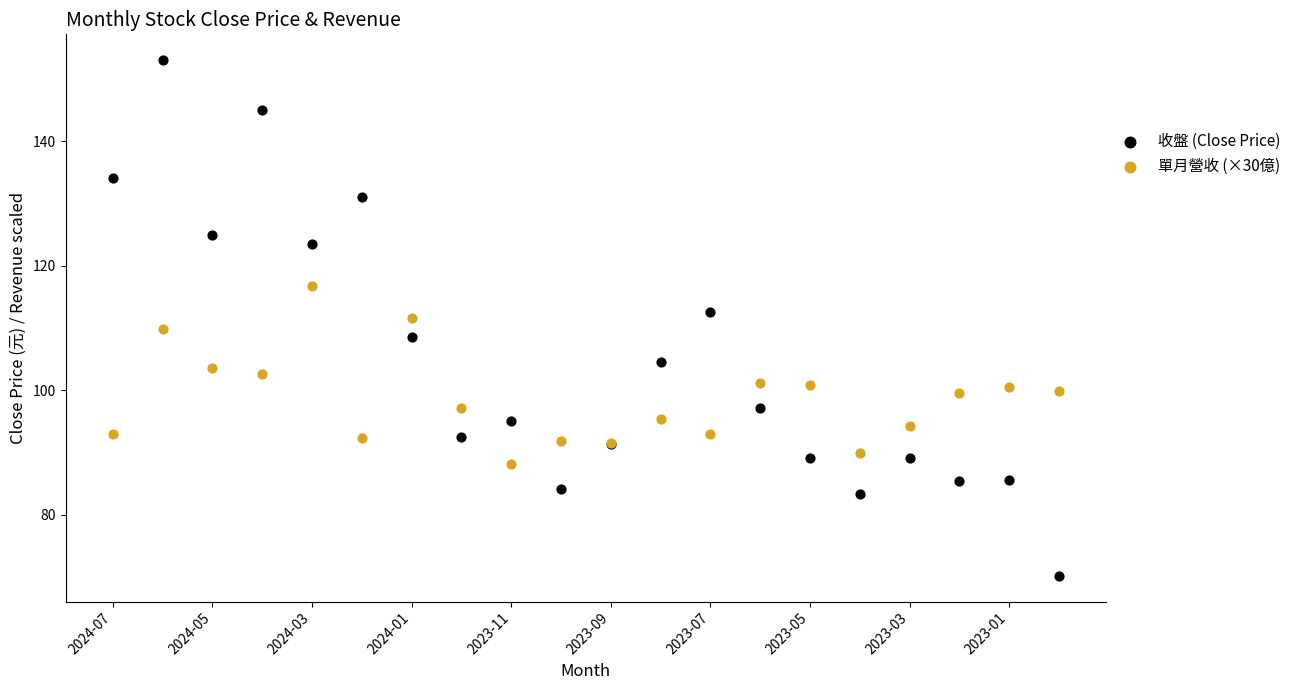

What are all the series names shown in the legend?

收盤 (Close Price), 單月營收 (×30億)